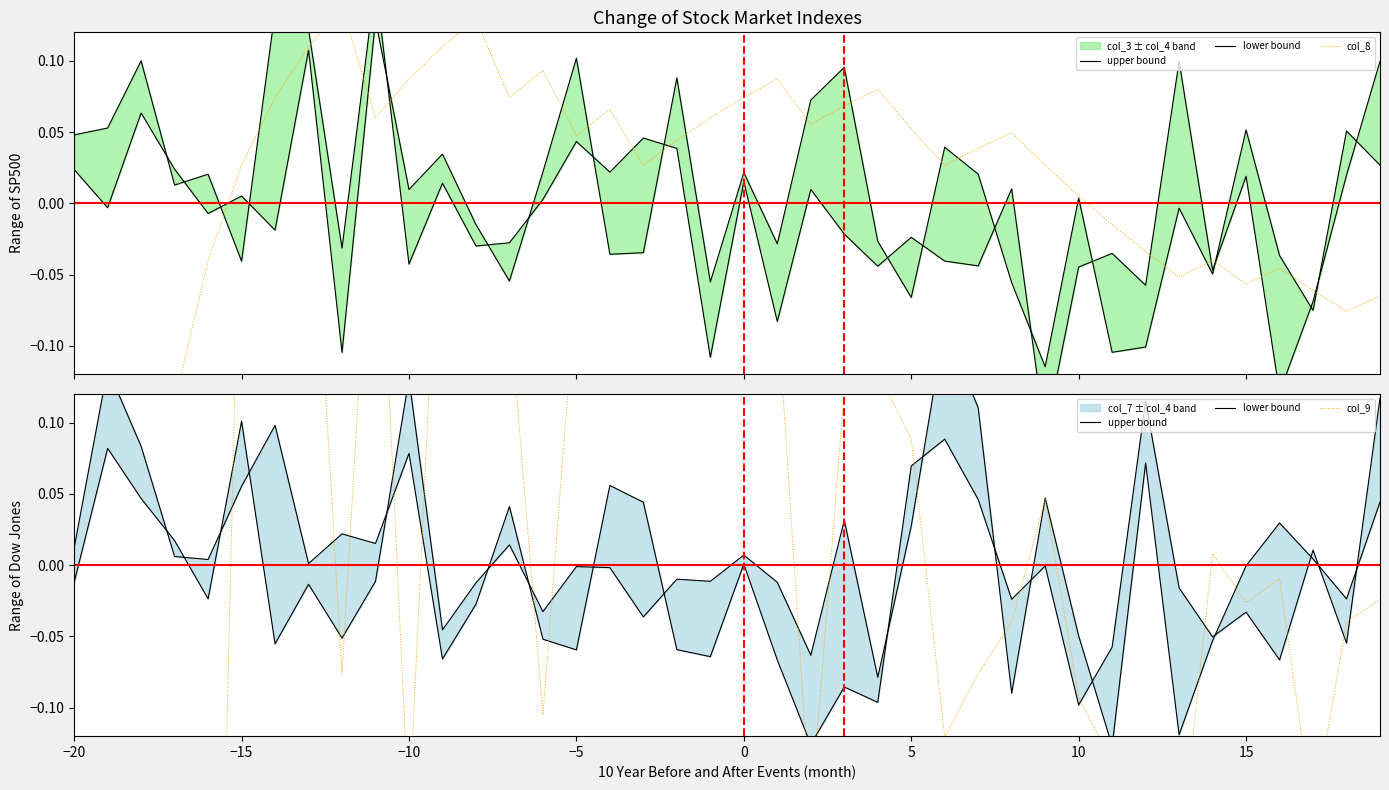

Which series has the largest range (max minus min)?

col_9